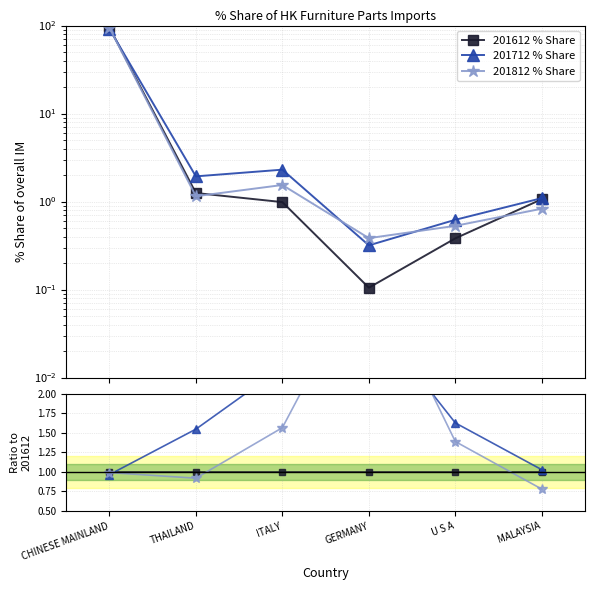

What is the label of the 3rd point from the left?

ITALY